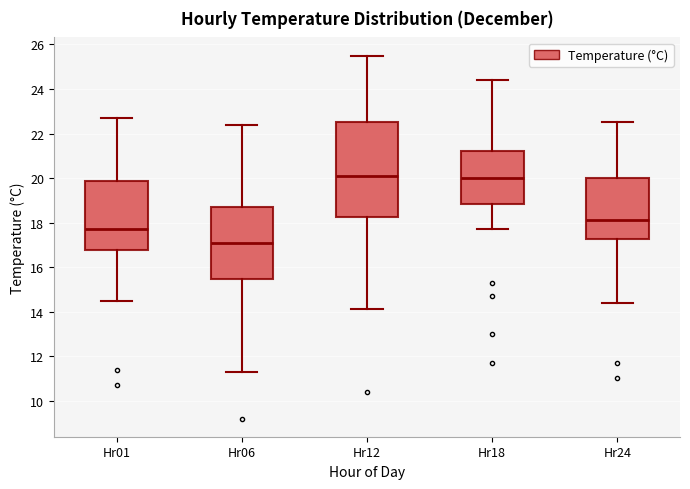

Where is the upper edge of the box for Hr18 on the y-axis? The values are not printed on the chart, so give them approximately, as read against the axis.

21.2